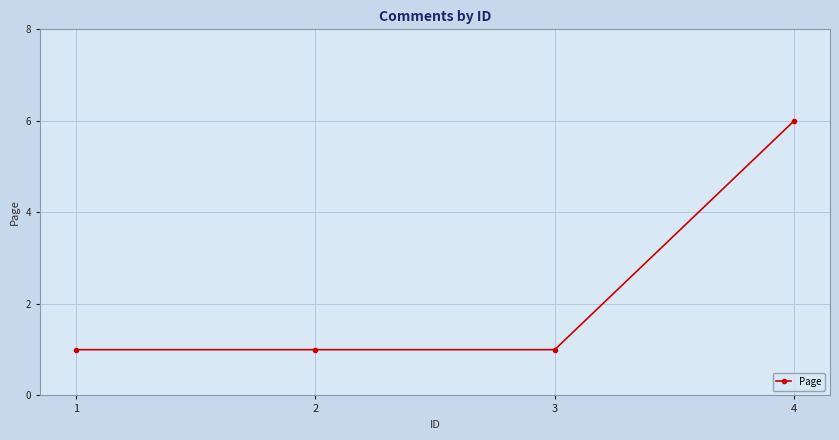

Approximately how many times larger is the value at 1 compared to 3?

1.0